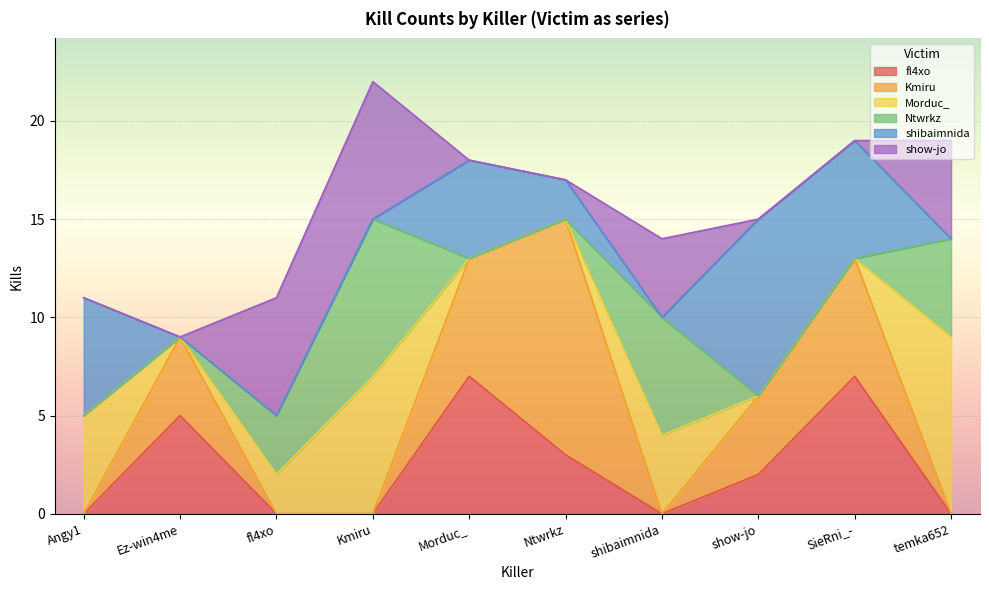

How many lines are shown in the chart?

6